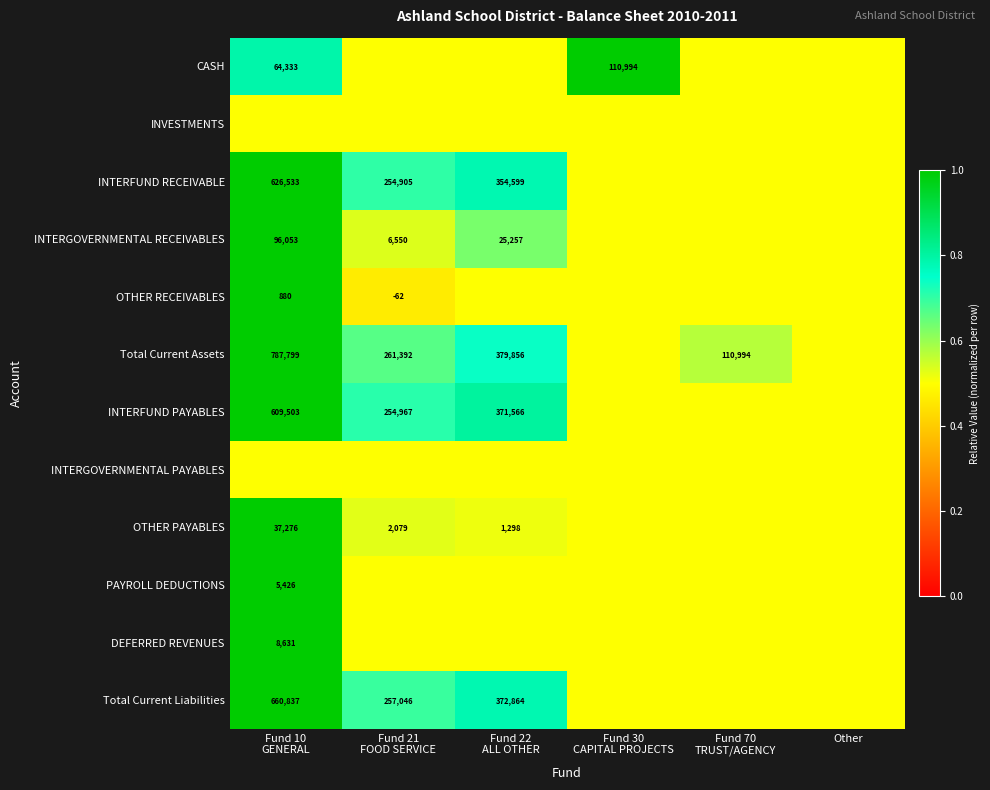

At which label does INTERGOVERNMENTAL PAYABLES reach its minimum?

Fund 10 GENERAL